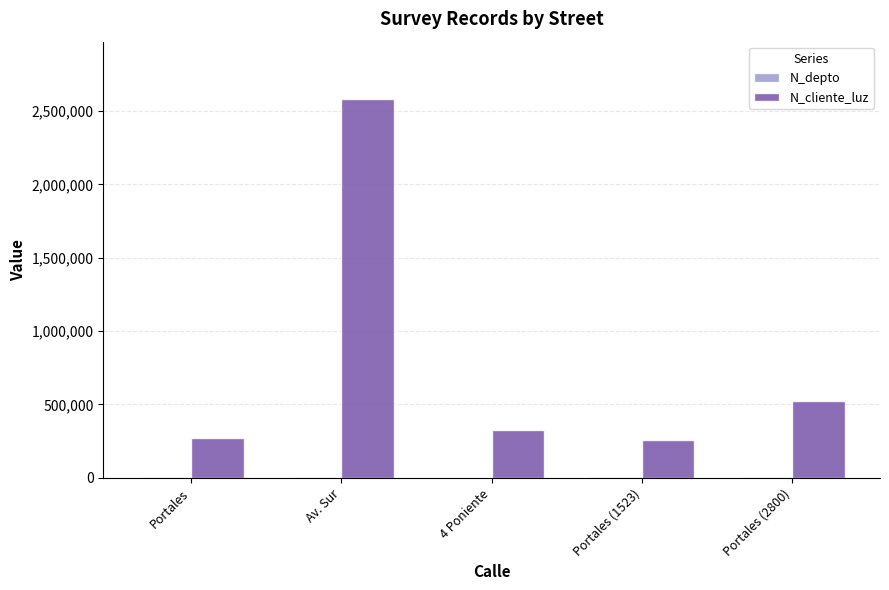

What is the sum of all N_cliente_luz values?

3960009